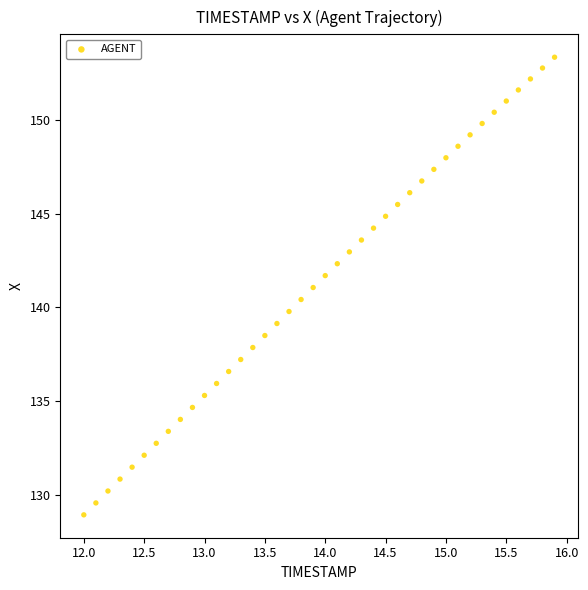

What is the range of X values (max minus min)?

3.9